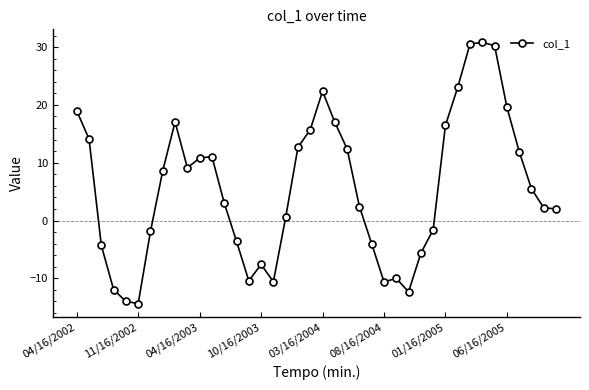

What is the smallest value displayed?

-14.4